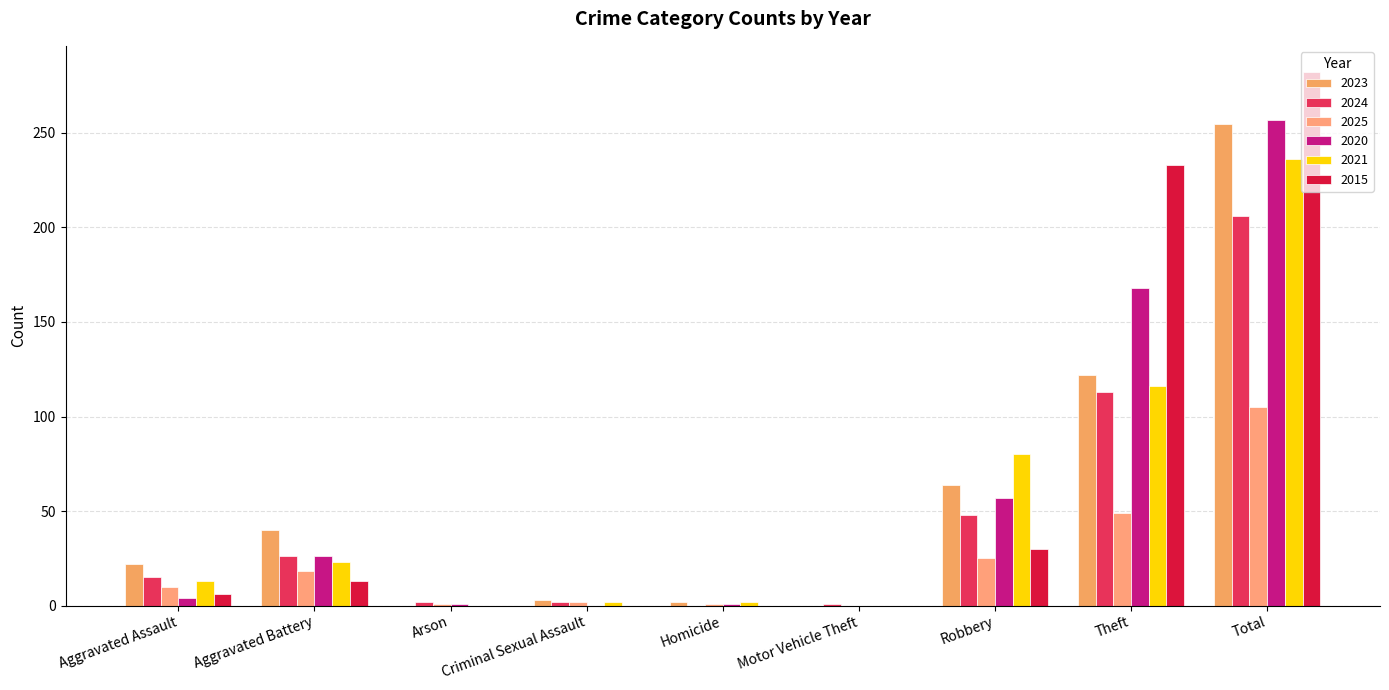

What is the difference between the 2021 values at Robbery and Arson?

80